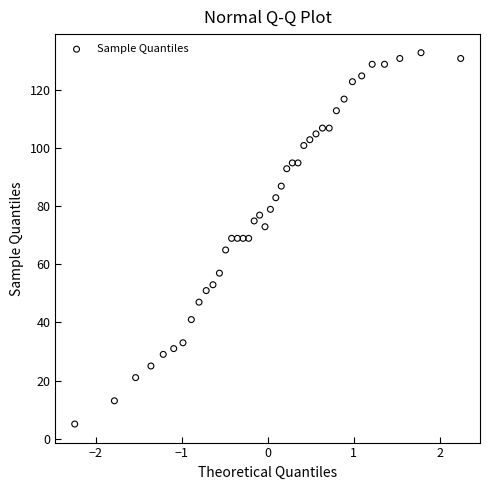

What is the range of Y values (max minus min)?

128